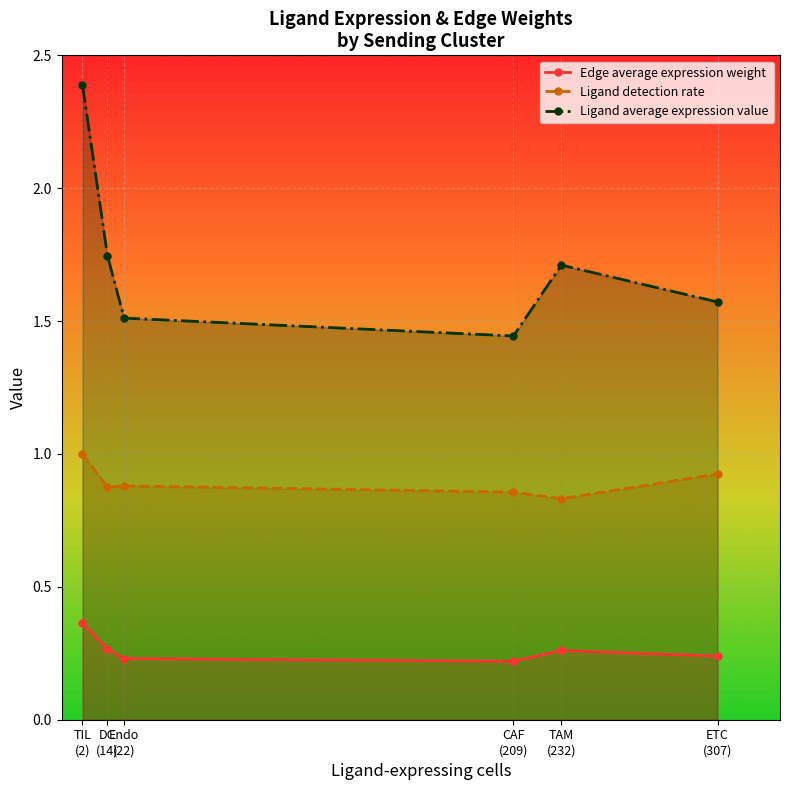

Reading left to right, list all the values displayed in this chart.

Edge average expression weight: TIL
(2)=0.4	DC
(14)=0.3	Endo
(22)=0.2	CAF
(209)=0.2	TAM
(232)=0.3	ETC
(307)=0.2
Ligand detection rate: TIL
(2)=1.0	DC
(14)=0.9	Endo
(22)=0.9	CAF
(209)=0.9	TAM
(232)=0.8	ETC
(307)=0.9
Ligand average expression value: TIL
(2)=2.4	DC
(14)=1.7	Endo
(22)=1.5	CAF
(209)=1.4	TAM
(232)=1.7	ETC
(307)=1.6